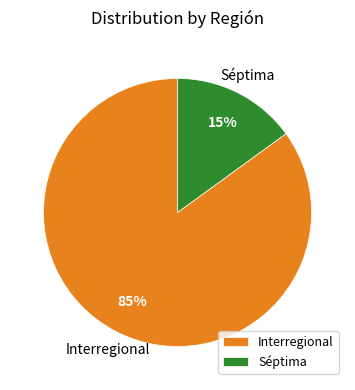

Which slice is the smallest?

Séptima